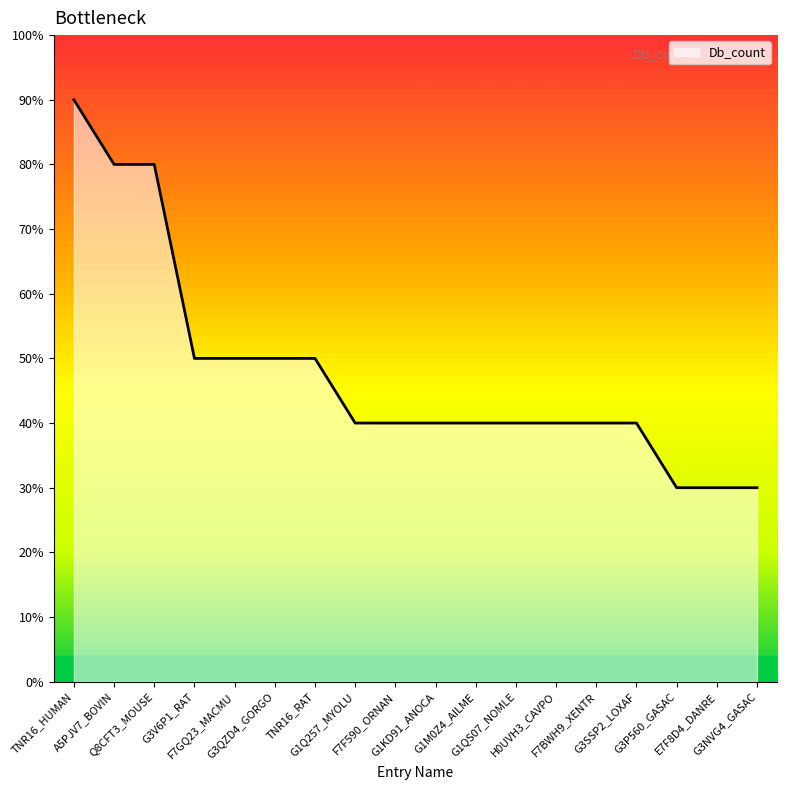

Is it true that the value at E7F8D4_DANRE is 3?

True